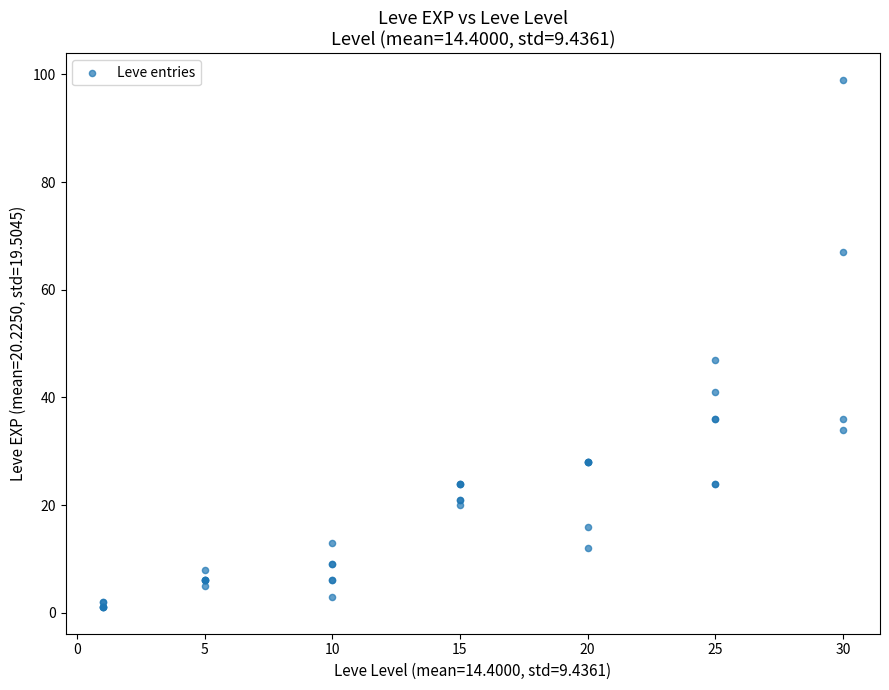

What Y value in the scatter plot is closest to 50?

47